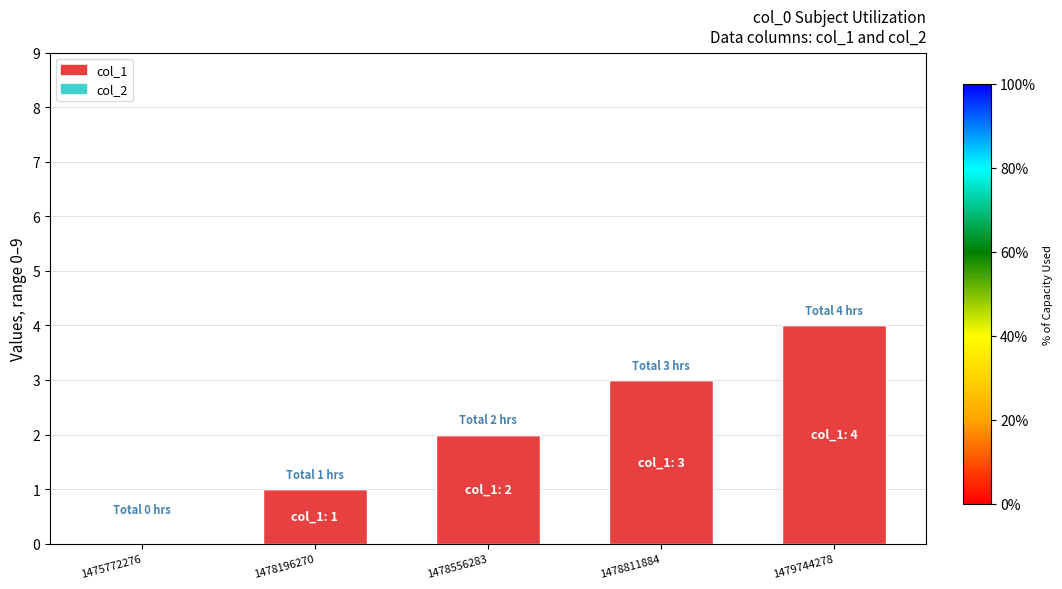

What is the sum of the values at 1475772276 and 1479744278?

4